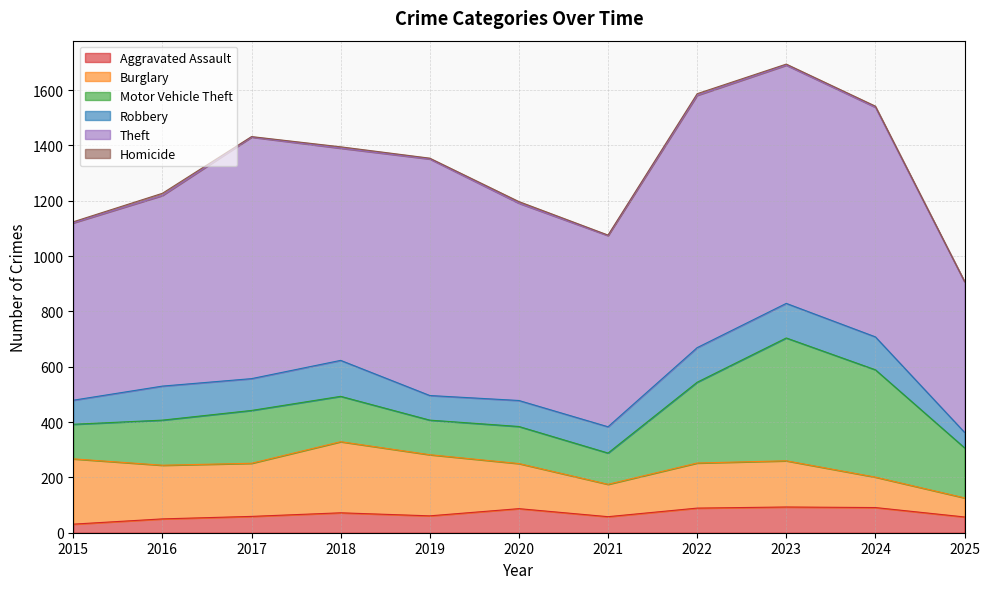

At how many categories does at least one series exceed 602?

10